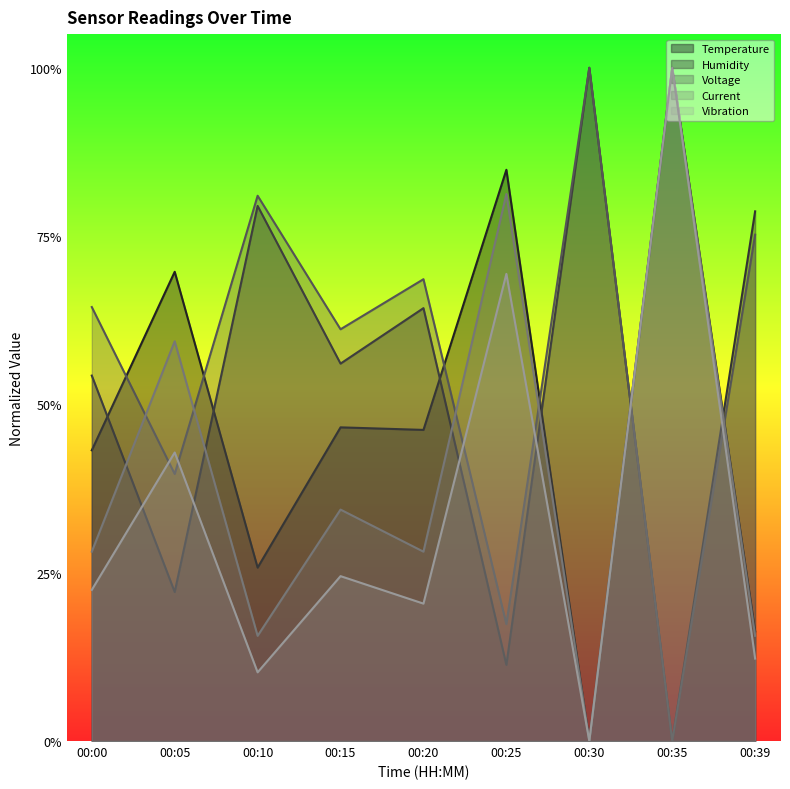

What is the difference between the second highest and minimum values in the Temperature series?

0.8